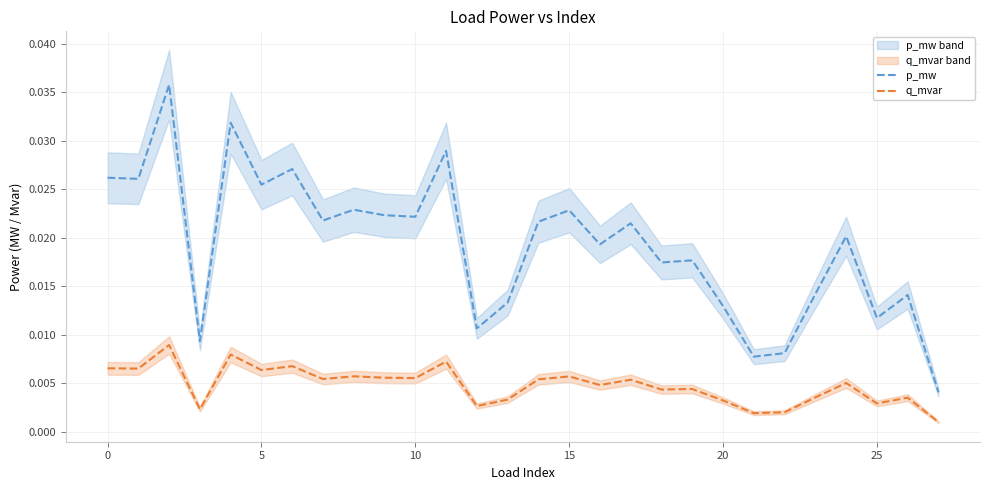

What is the label of the 4th point from the right?

24